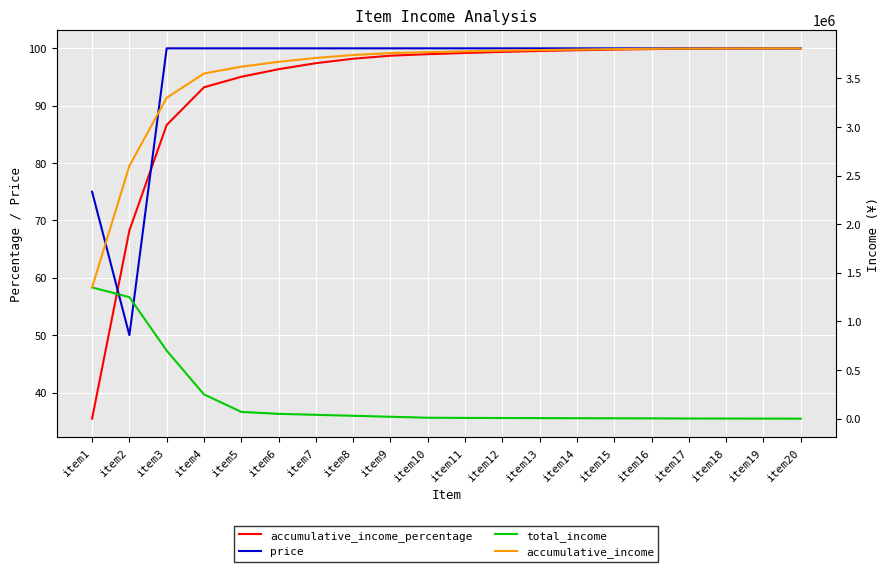

What is the value of the accumulative_income_percentage point at the 10th from the left?

99.0